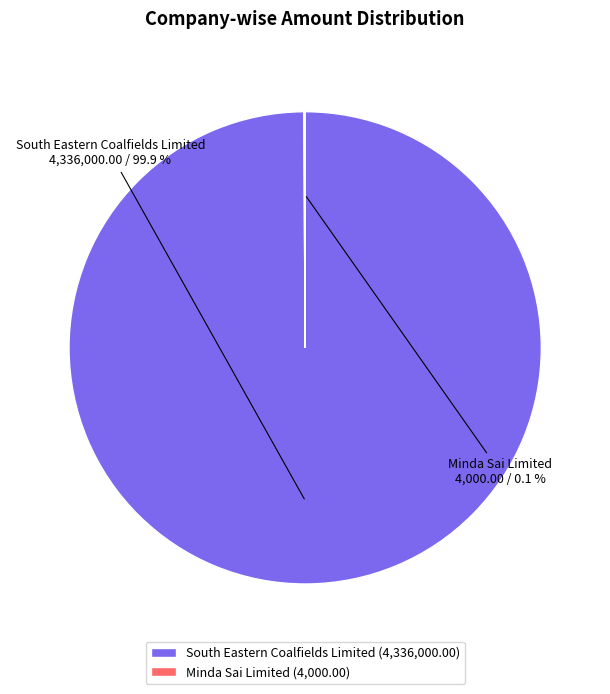

Does any single category account for the majority?

Yes